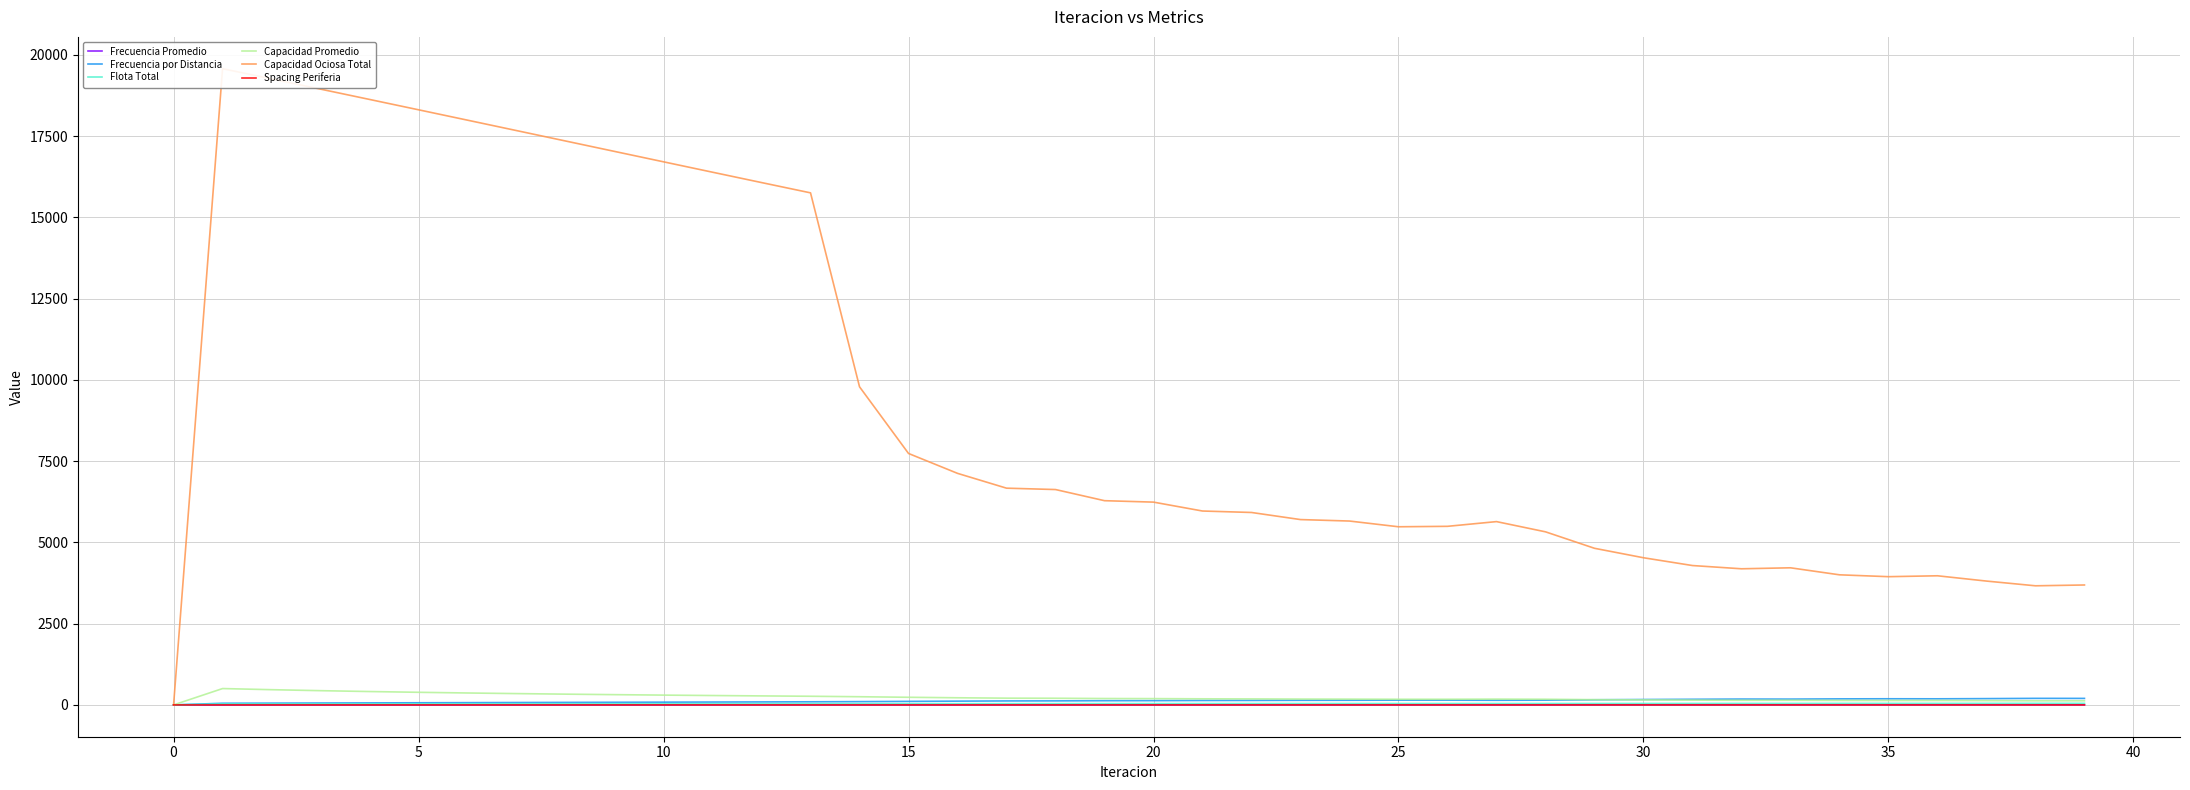

Where is the first local maximum for Spacing Periferia?

13